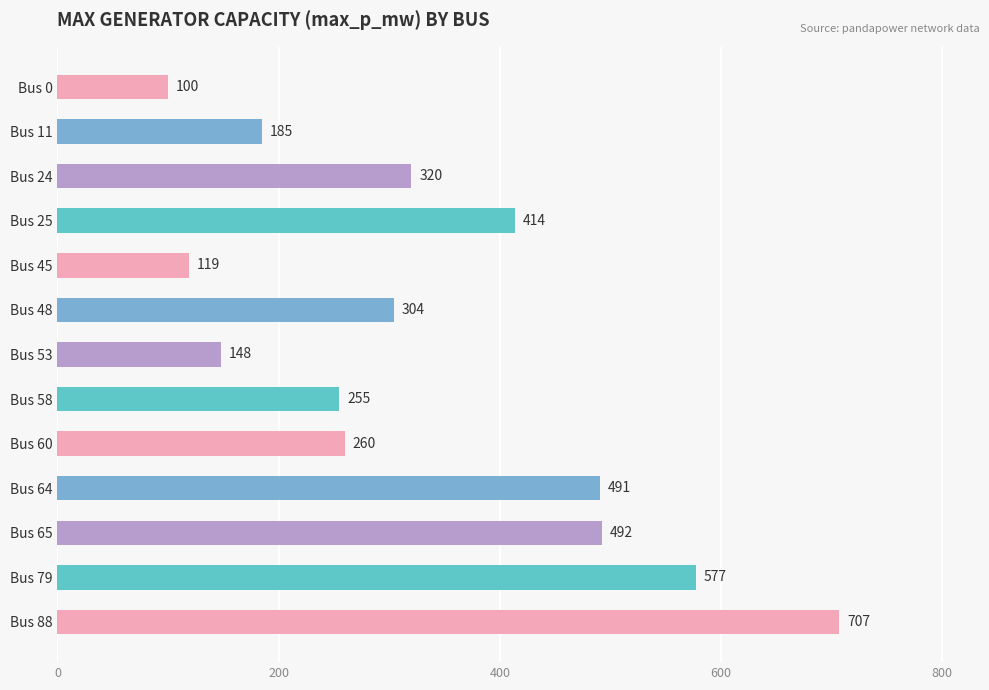

Is it true that the value at Bus 0 is 140?

False